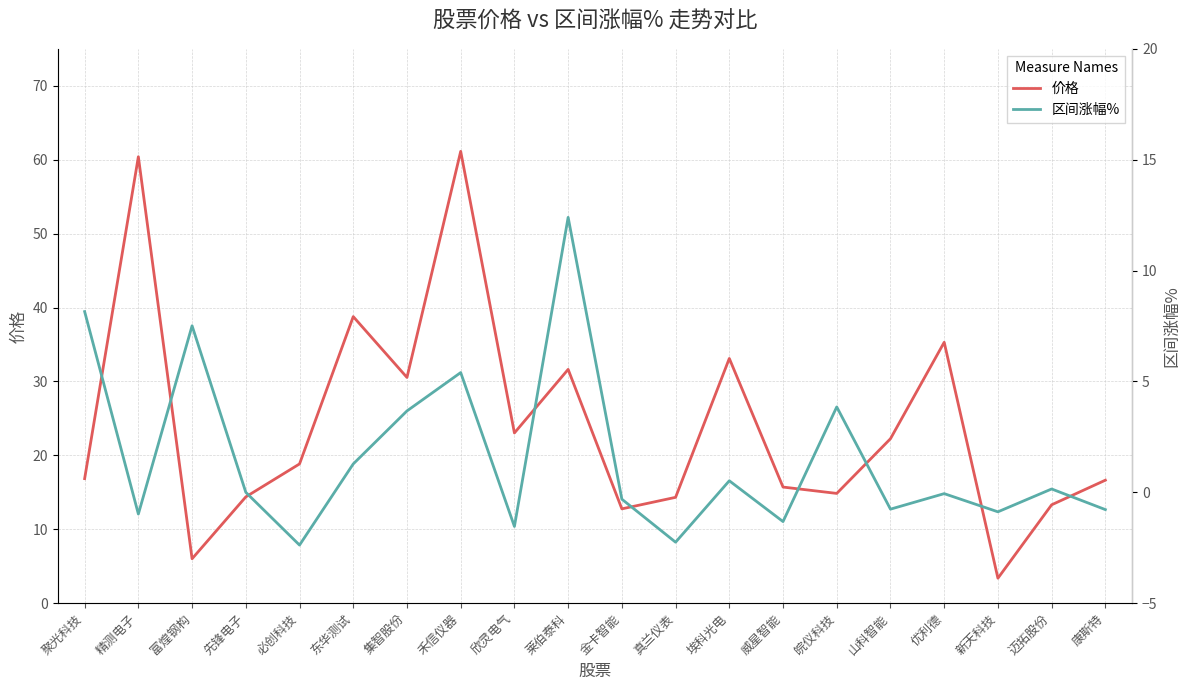

How many lines are shown in the chart?

2